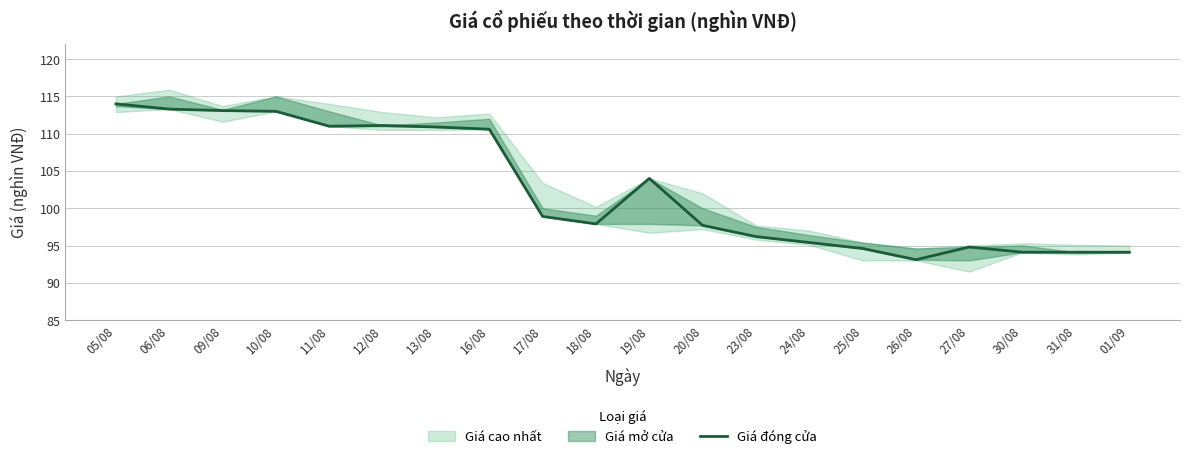

How many interior local valleys (lower than both neighbors) does the data have?

3